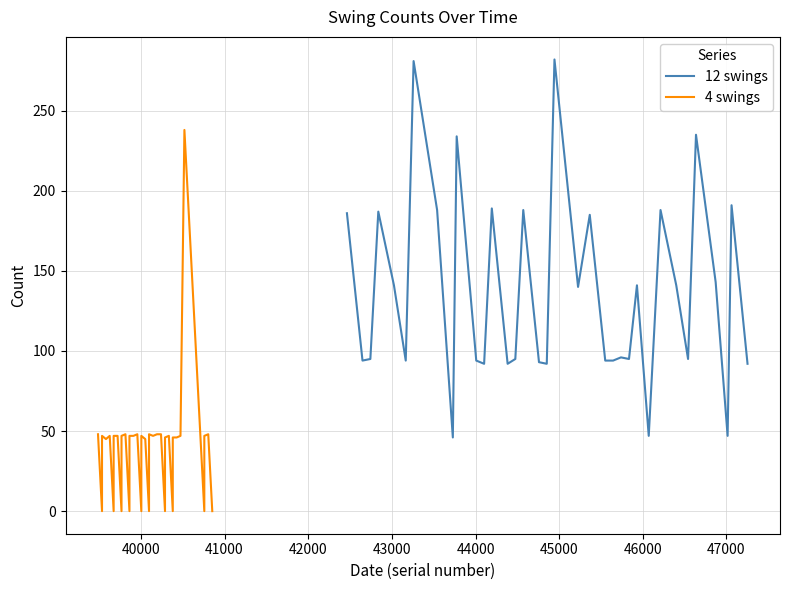

How many distinct data groups are displayed?

2